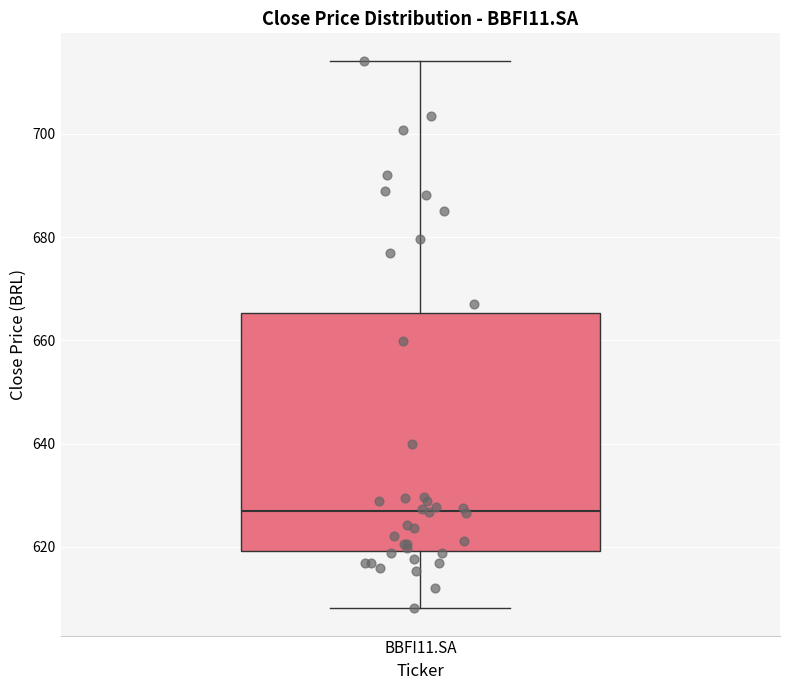

Where does the upper whisker of the box for BBFI11.SA end on the y-axis? The values are not printed on the chart, so give them approximately, as read against the axis.

714